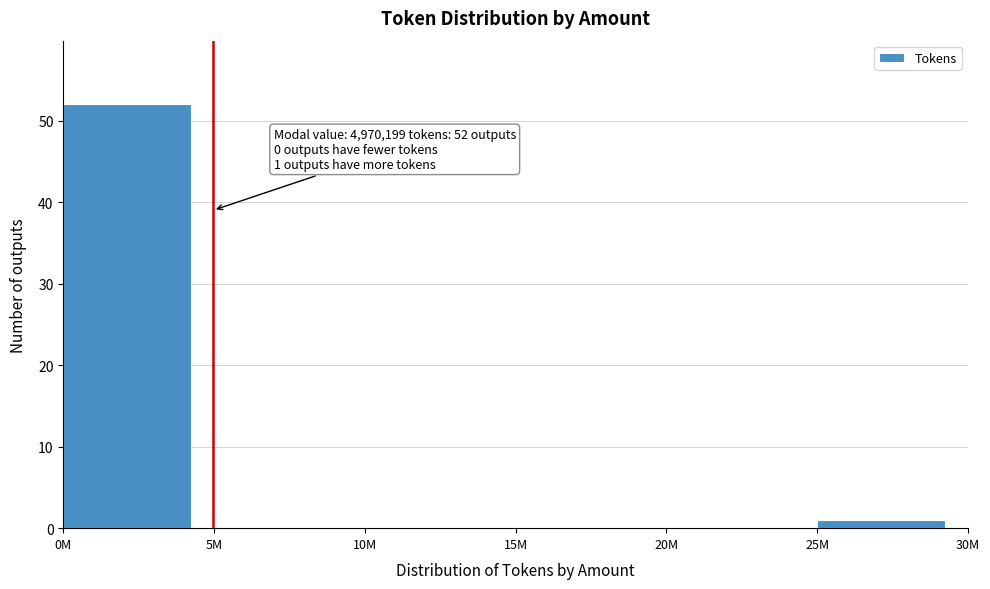

Reading left to right, transcribe all the data shown in this chart.

0M=52	5M=0	10M=0	15M=0	20M=0	25M=1